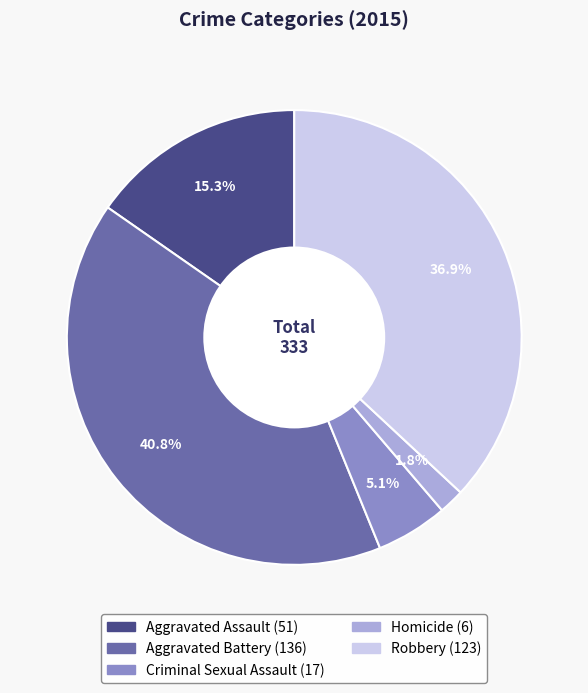

Is the sum of Homicide and Aggravated Assault greater than half?

No